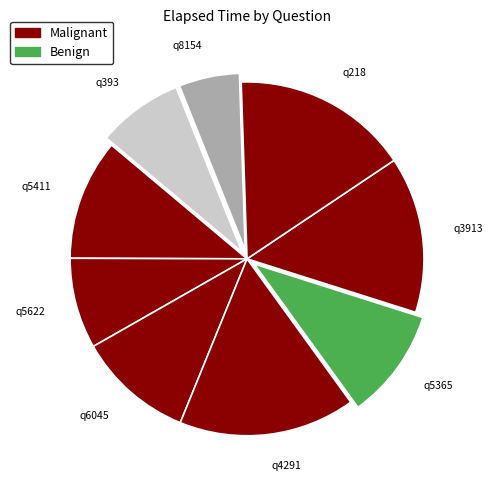

Do q3913 and q4291 together represent more than half of the pie?

No